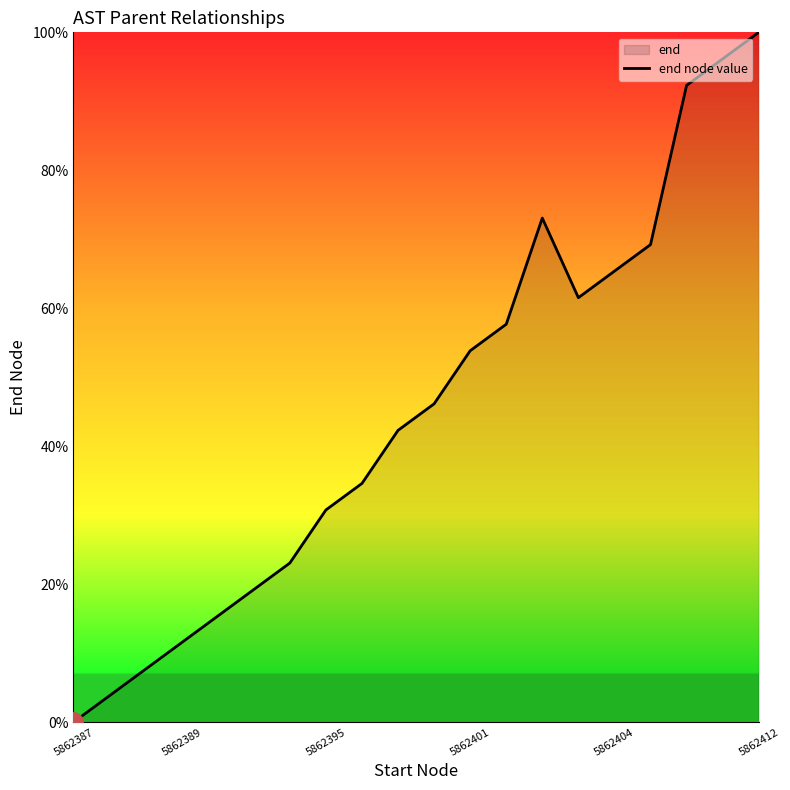

What is the difference between the maximum and minimum values?

100.0